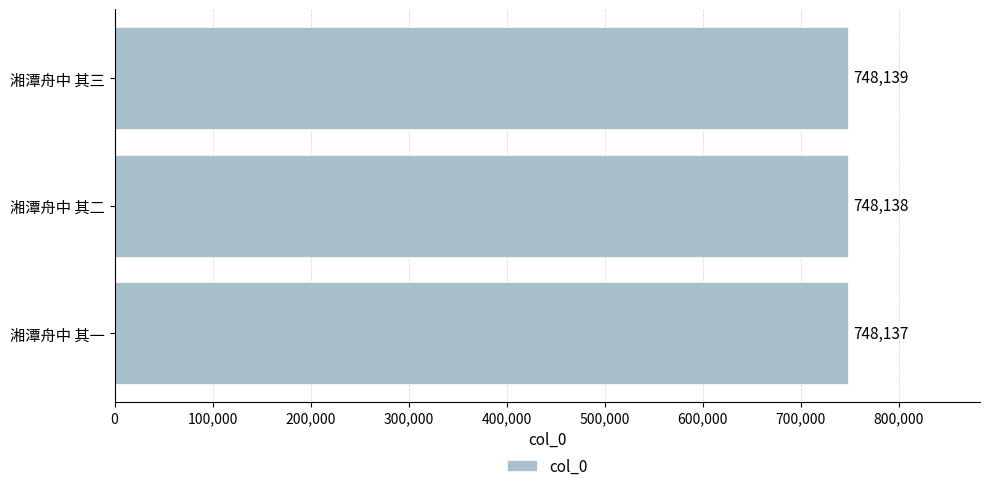

Count the number of data series in this chart.

1